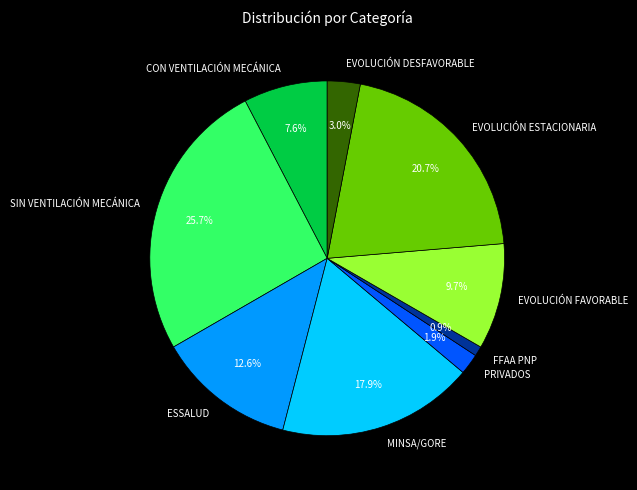

What percentage is the PRIVADOS slice, to the nearest percent?

2%